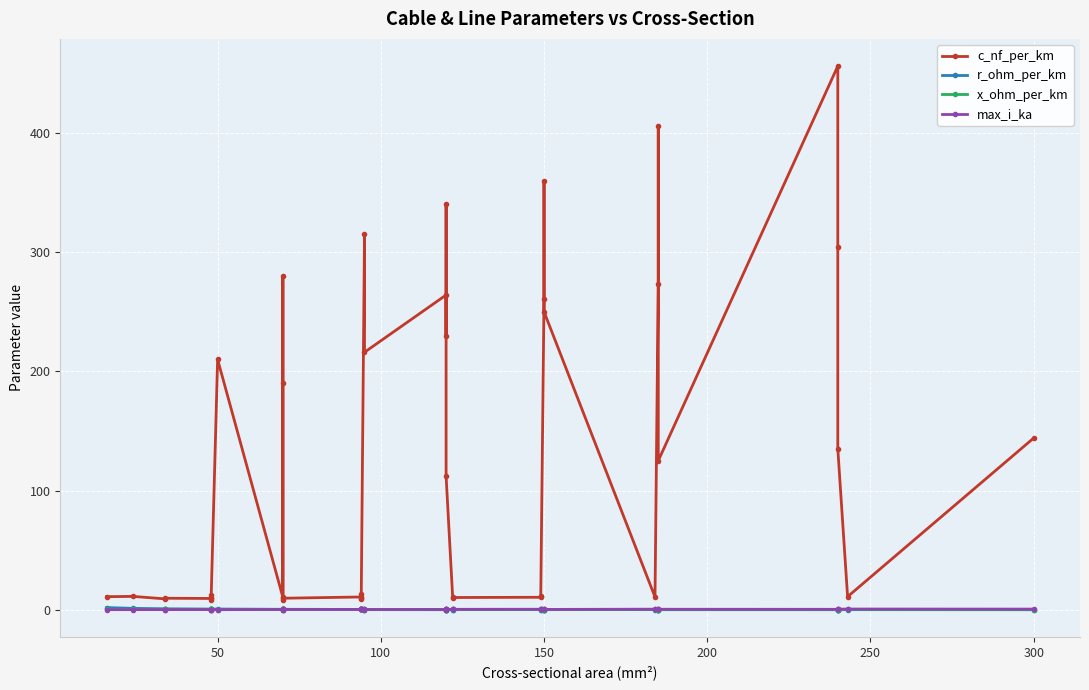

Count the max_i_ka values in the range 0 to 1.

40